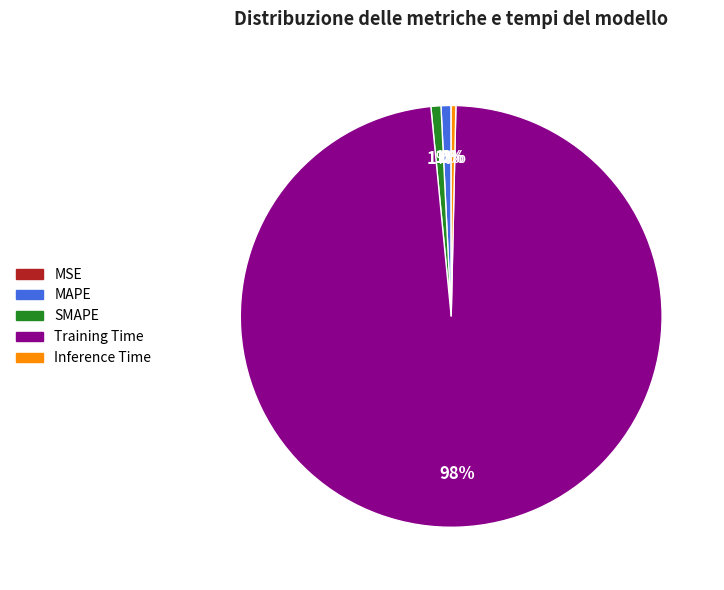

Is the sum of Inference Time and SMAPE greater than half?

No